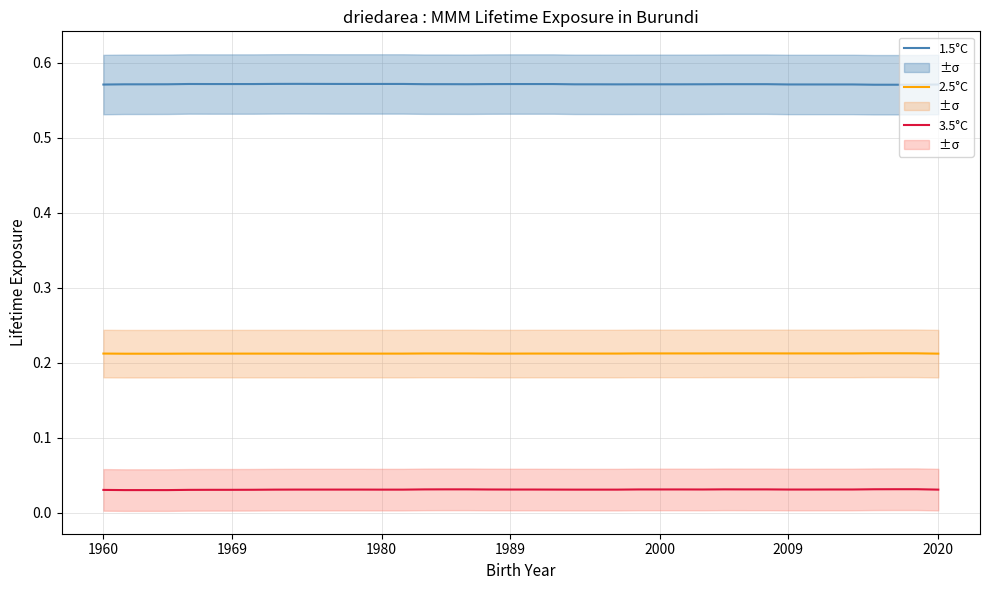

What is the maximum value shown in the chart?

0.6